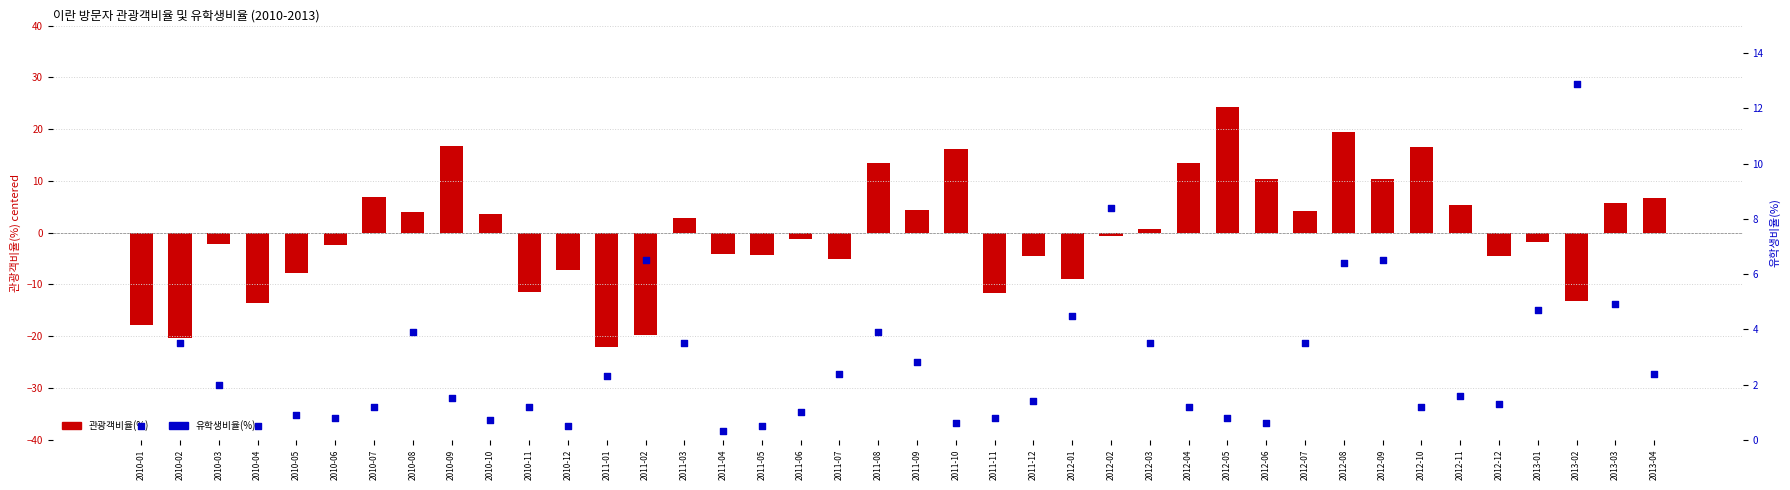

What is the total value across all series at 2011-01?

-19.7